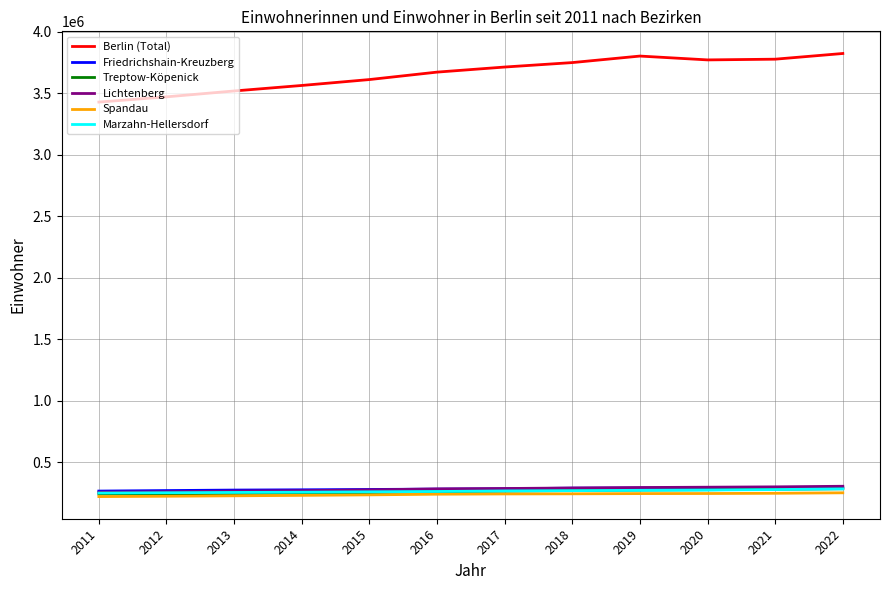

In Berlin (Total), how many points are higher than both neighbors (excluding endpoints)?

1